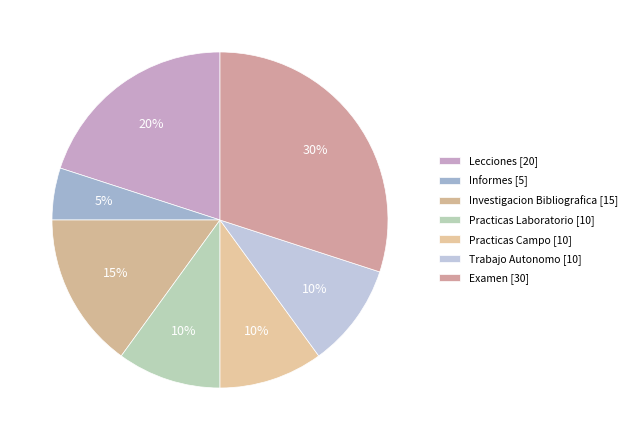

How many slices are in this pie chart?

7